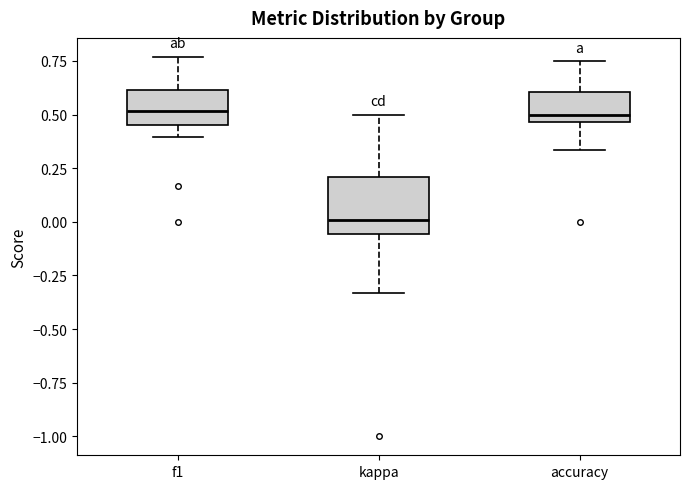

Where does the median line of the box for kappa sit on the y-axis? The values are not printed on the chart, so give them approximately, as read against the axis.

0.00